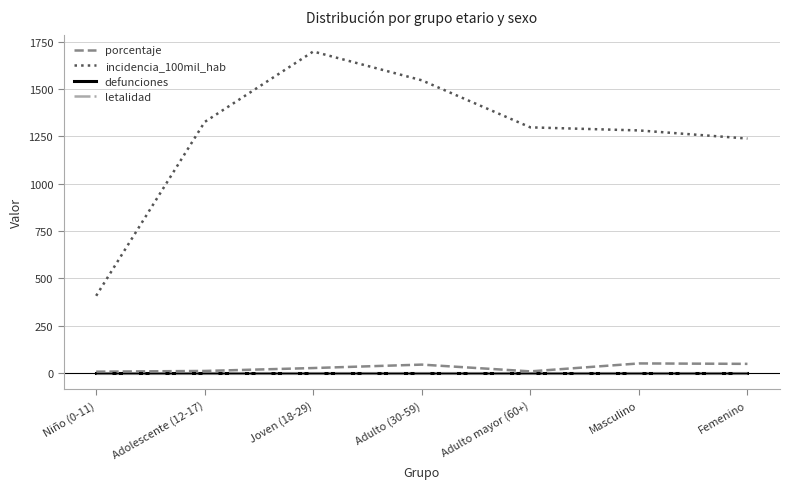

What is the label of the 6th point from the left?

Masculino